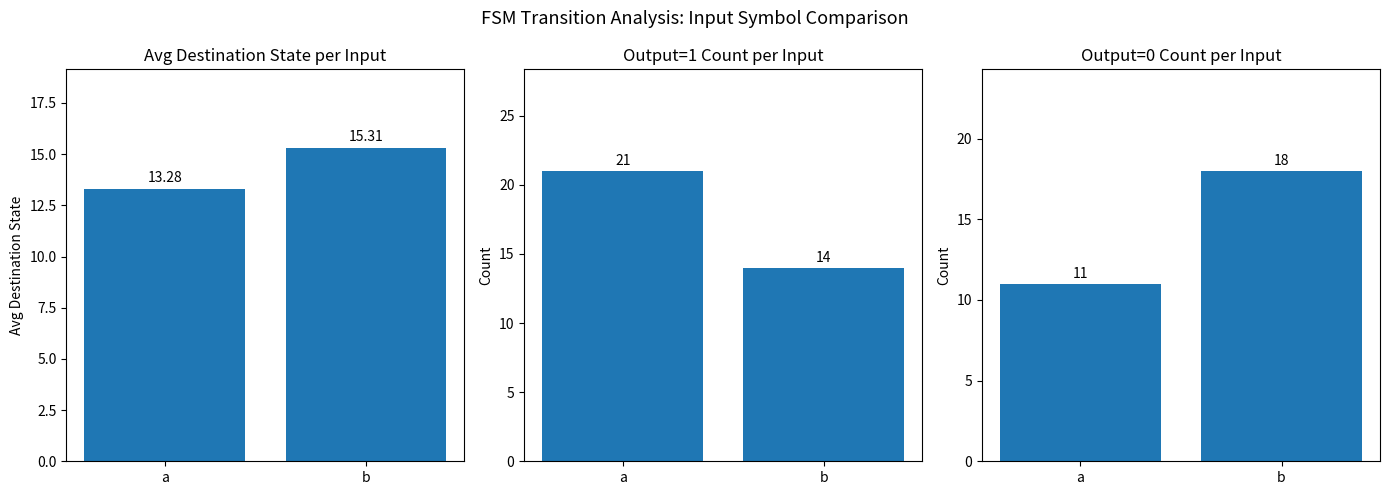

Reading left to right, list all the values displayed in this chart.

Avg Destination State: a=13.3	b=15.3
Output=1 Count: a=21.0	b=14.0
Output=0 Count: a=11.0	b=18.0